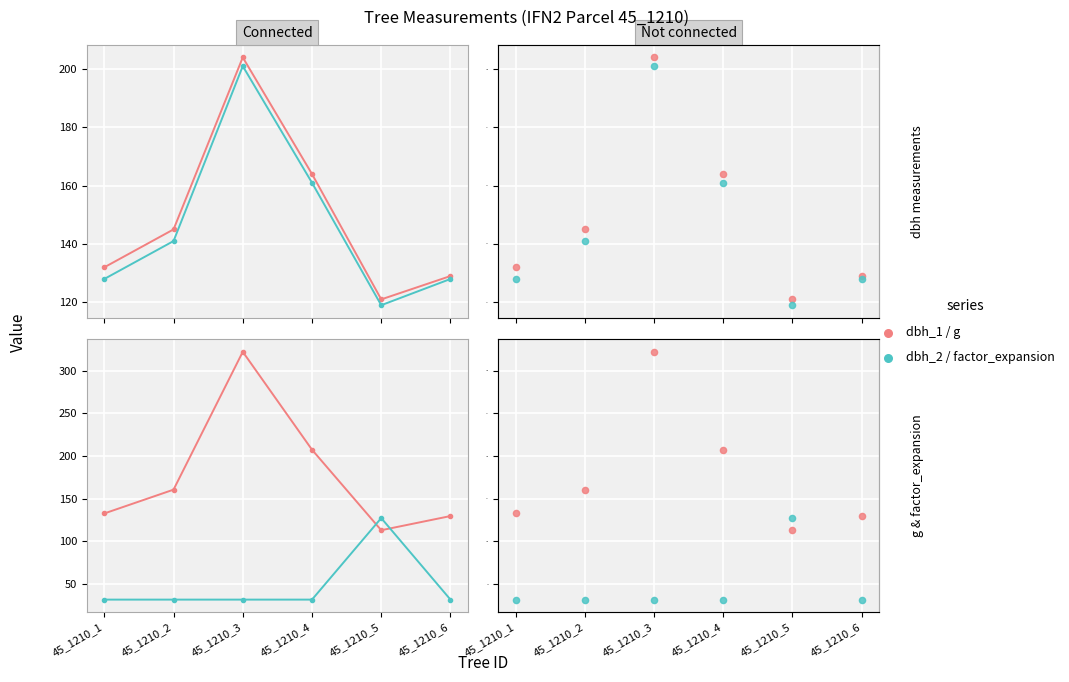

At how many categories does at least one series exceed 207?

2